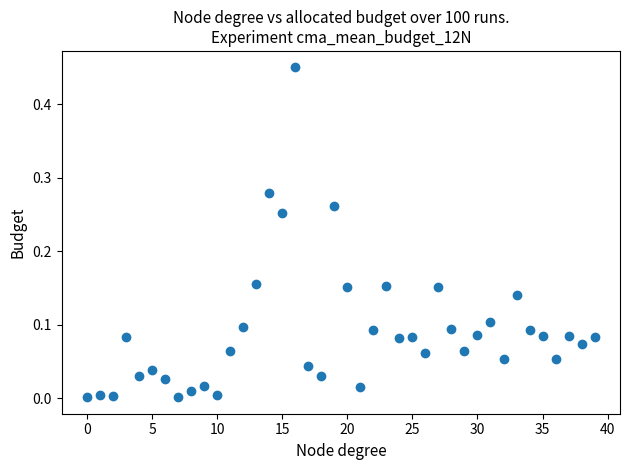

What is the range of Y values (max minus min)?

0.4